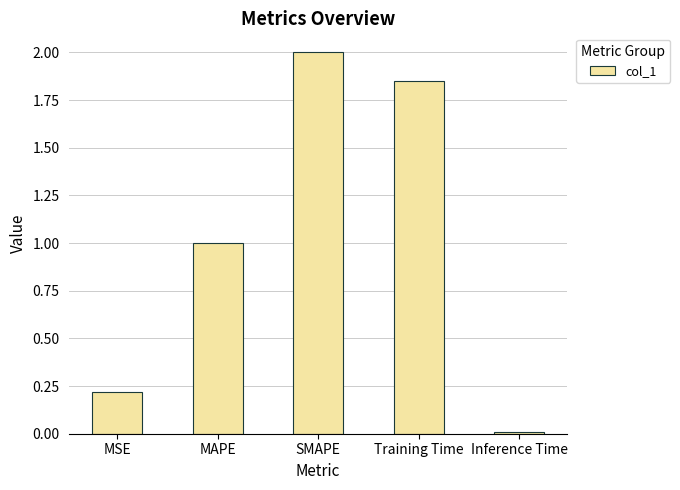

Does the chart contain stacked bars?

No